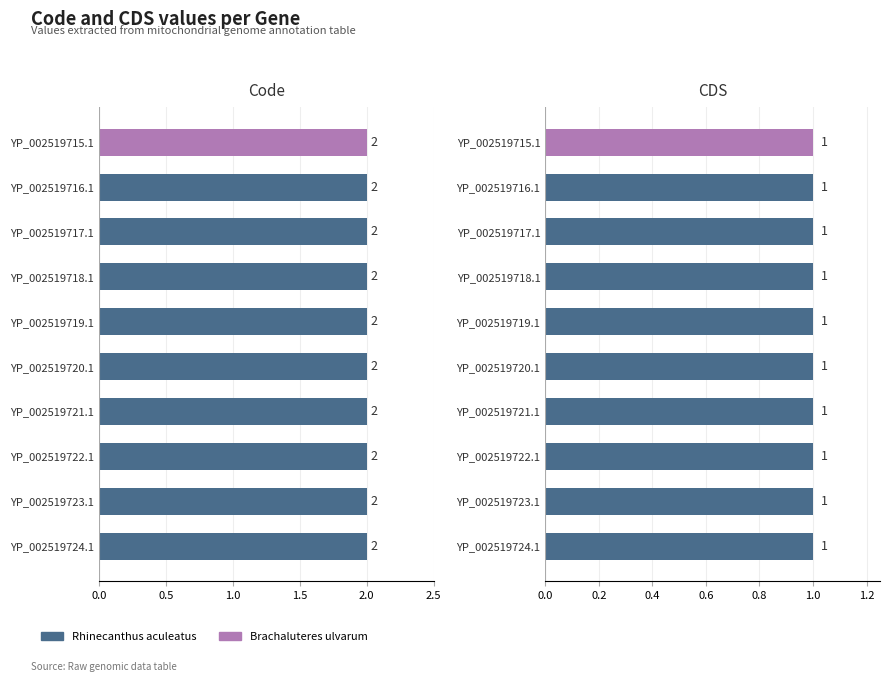

What is the sum of all Code values?

20